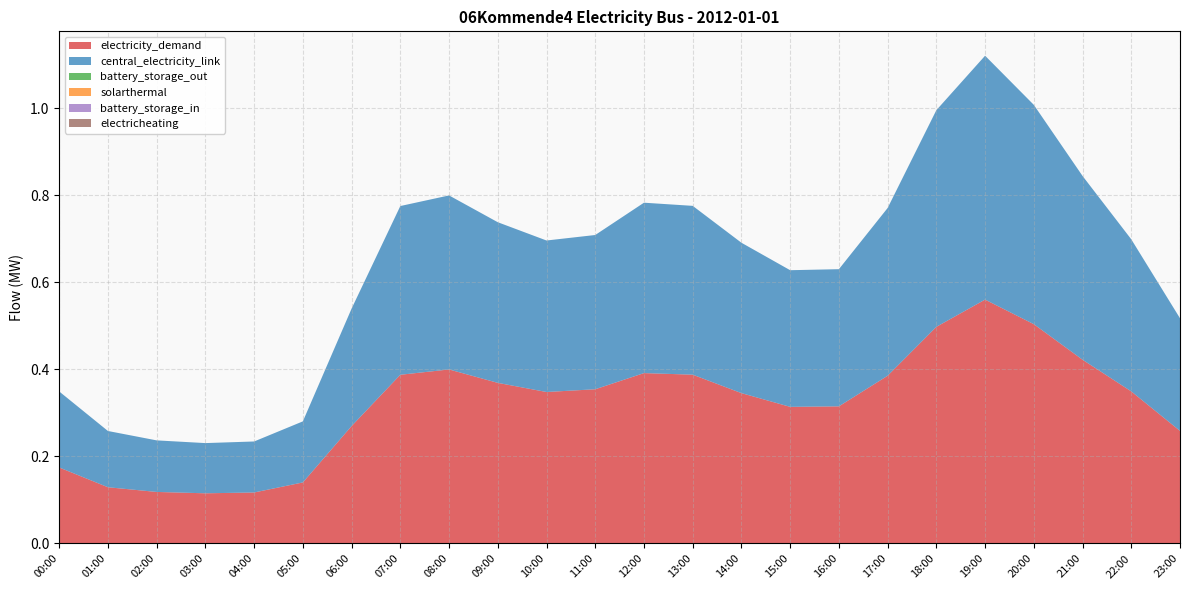

Reading right to left, transcribe all the data shown in this chart.

electricity_demand: 23:00=0.3	22:00=0.3	21:00=0.4	20:00=0.5	19:00=0.6	18:00=0.5	17:00=0.4	16:00=0.3	15:00=0.3	14:00=0.3	13:00=0.4	12:00=0.4	11:00=0.4	10:00=0.3	09:00=0.4	08:00=0.4	07:00=0.4	06:00=0.3	05:00=0.1	04:00=0.1	03:00=0.1	02:00=0.1	01:00=0.1	00:00=0.2
central_electricity_link: 23:00=0.3	22:00=0.3	21:00=0.4	20:00=0.5	19:00=0.6	18:00=0.5	17:00=0.4	16:00=0.3	15:00=0.3	14:00=0.3	13:00=0.4	12:00=0.4	11:00=0.4	10:00=0.3	09:00=0.4	08:00=0.4	07:00=0.4	06:00=0.3	05:00=0.1	04:00=0.1	03:00=0.1	02:00=0.1	01:00=0.1	00:00=0.2
battery_storage_out: 23:00=0.0	22:00=0.0	21:00=0.0	20:00=0.0	19:00=0.0	18:00=0.0	17:00=0.0	16:00=0.0	15:00=0.0	14:00=0.0	13:00=0.0	12:00=0.0	11:00=0.0	10:00=0.0	09:00=0.0	08:00=0.0	07:00=0.0	06:00=0.0	05:00=0.0	04:00=0.0	03:00=0.0	02:00=0.0	01:00=0.0	00:00=0.0
solarthermal: 23:00=0.0	22:00=0.0	21:00=0.0	20:00=0.0	19:00=0.0	18:00=0.0	17:00=0.0	16:00=0.0	15:00=0.0	14:00=0.0	13:00=0.0	12:00=0.0	11:00=0.0	10:00=0.0	09:00=0.0	08:00=0.0	07:00=0.0	06:00=0.0	05:00=0.0	04:00=0.0	03:00=0.0	02:00=0.0	01:00=0.0	00:00=0.0
battery_storage_in: 23:00=0.0	22:00=0.0	21:00=0.0	20:00=0.0	19:00=0.0	18:00=0.0	17:00=0.0	16:00=0.0	15:00=0.0	14:00=0.0	13:00=0.0	12:00=0.0	11:00=0.0	10:00=0.0	09:00=0.0	08:00=0.0	07:00=0.0	06:00=0.0	05:00=0.0	04:00=0.0	03:00=0.0	02:00=0.0	01:00=0.0	00:00=0.0
electricheating: 23:00=0.0	22:00=0.0	21:00=0.0	20:00=0.0	19:00=0.0	18:00=0.0	17:00=0.0	16:00=0.0	15:00=0.0	14:00=0.0	13:00=0.0	12:00=0.0	11:00=0.0	10:00=0.0	09:00=0.0	08:00=0.0	07:00=0.0	06:00=0.0	05:00=0.0	04:00=0.0	03:00=0.0	02:00=0.0	01:00=0.0	00:00=0.0